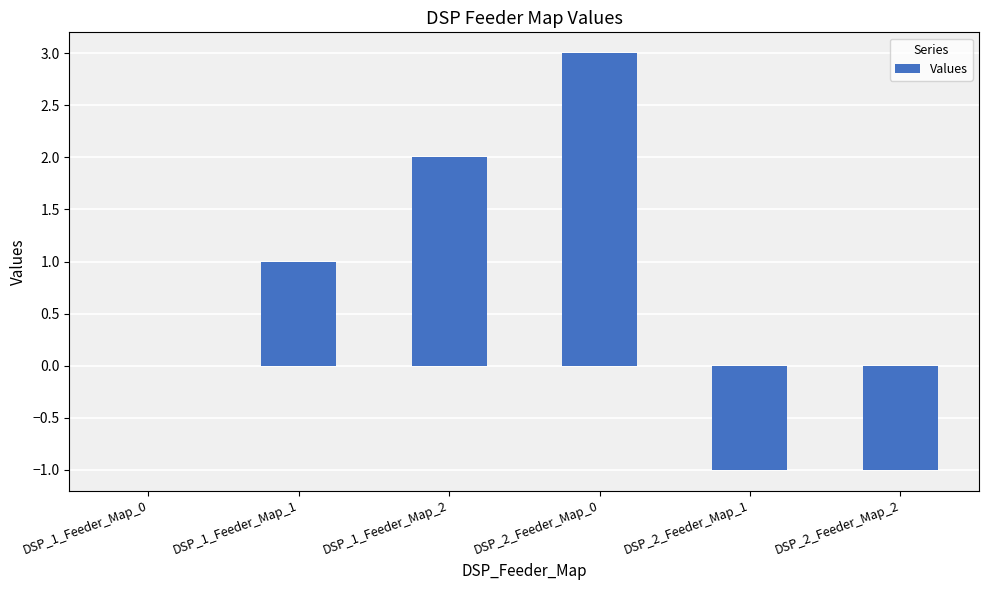

How many series are shown in this chart?

1